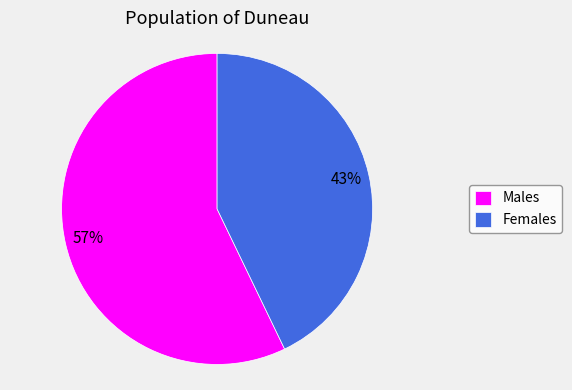

Between Females and Males, which is larger?

Males